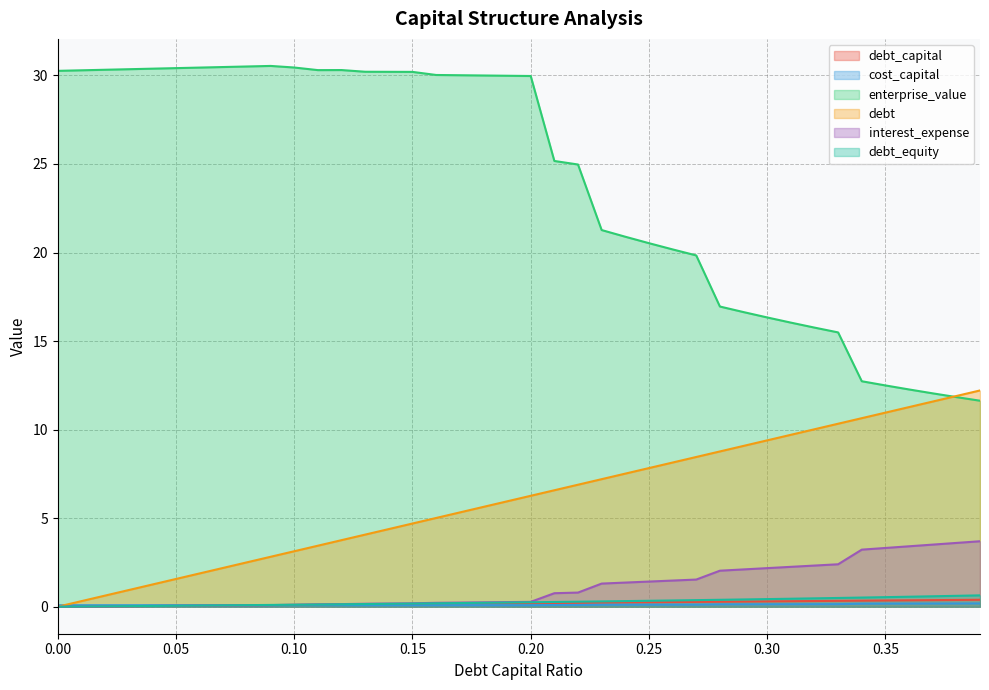

List the labels in order of enterprise_value value, largest first.

0.09, 0.08, 0.07, 0.1, 0.06, 0.05, 0.04, 0.03, 0.02, 0.12, 0.11, 0.01, 0.0, 0.13, 0.14, 0.15, 0.16, 0.17, 0.18, 0.19, 0.2, 0.21, 0.22, 0.23, 0.24, 0.25, 0.26, 0.27, 0.28, 0.29, 0.3, 0.31, 0.32, 0.33, 0.34, 0.35, 0.36, 0.37, 0.38, 0.39